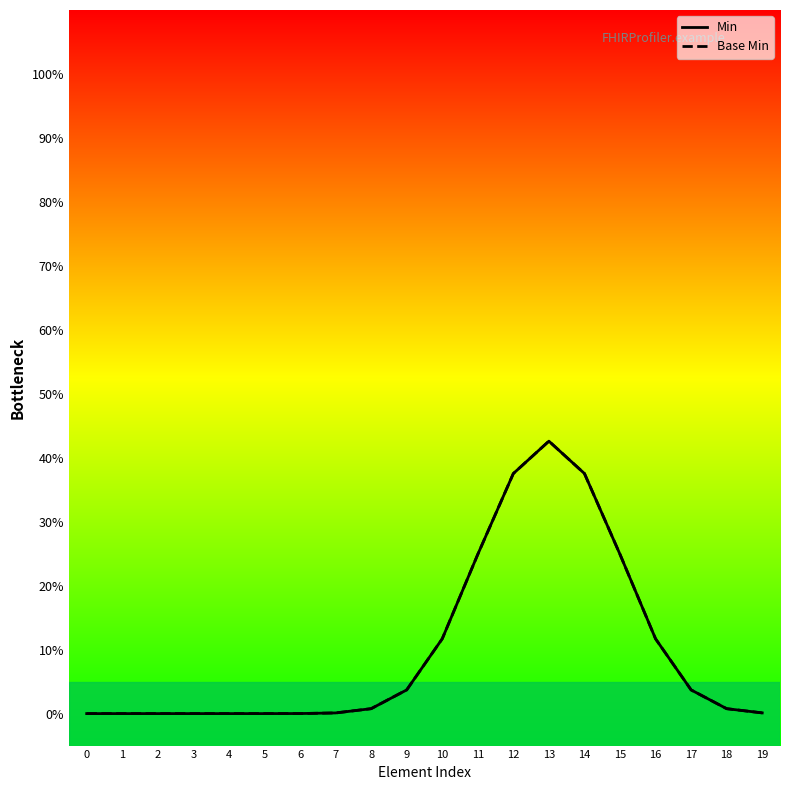

Which series changed the most between 2 and 18?

Min